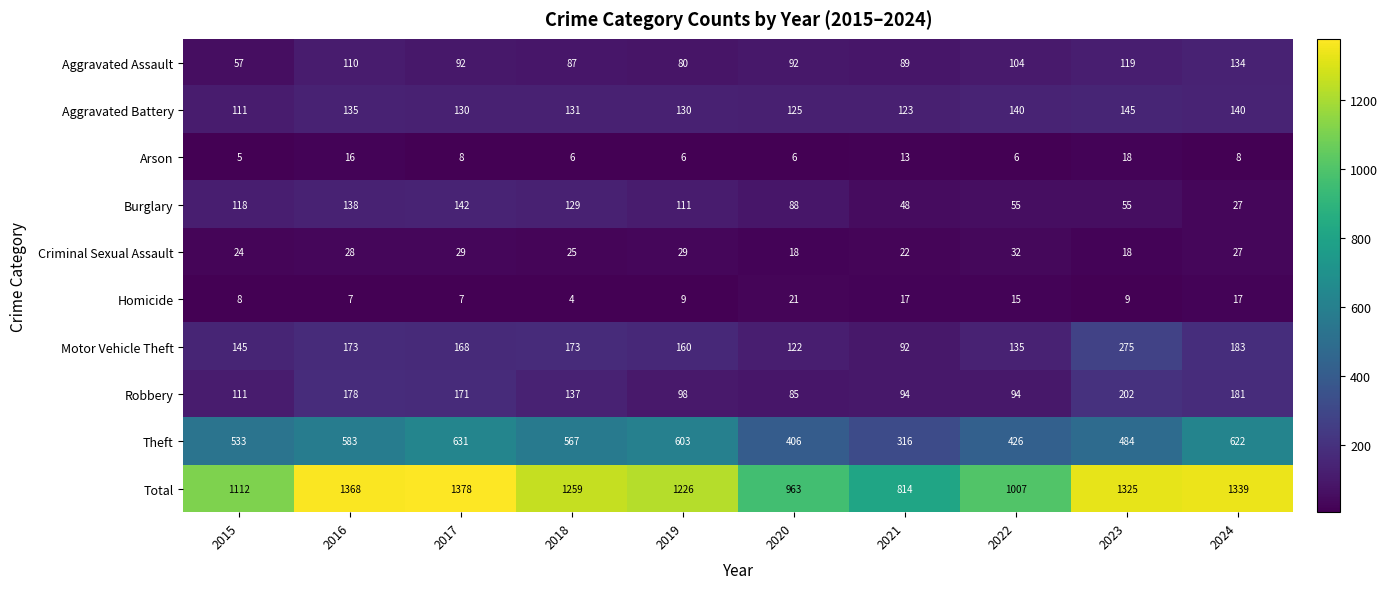

List the series in order of their peak value, highest first.

Total, Theft, Motor Vehicle Theft, Robbery, Aggravated Battery, Burglary, Aggravated Assault, Criminal Sexual Assault, Homicide, Arson